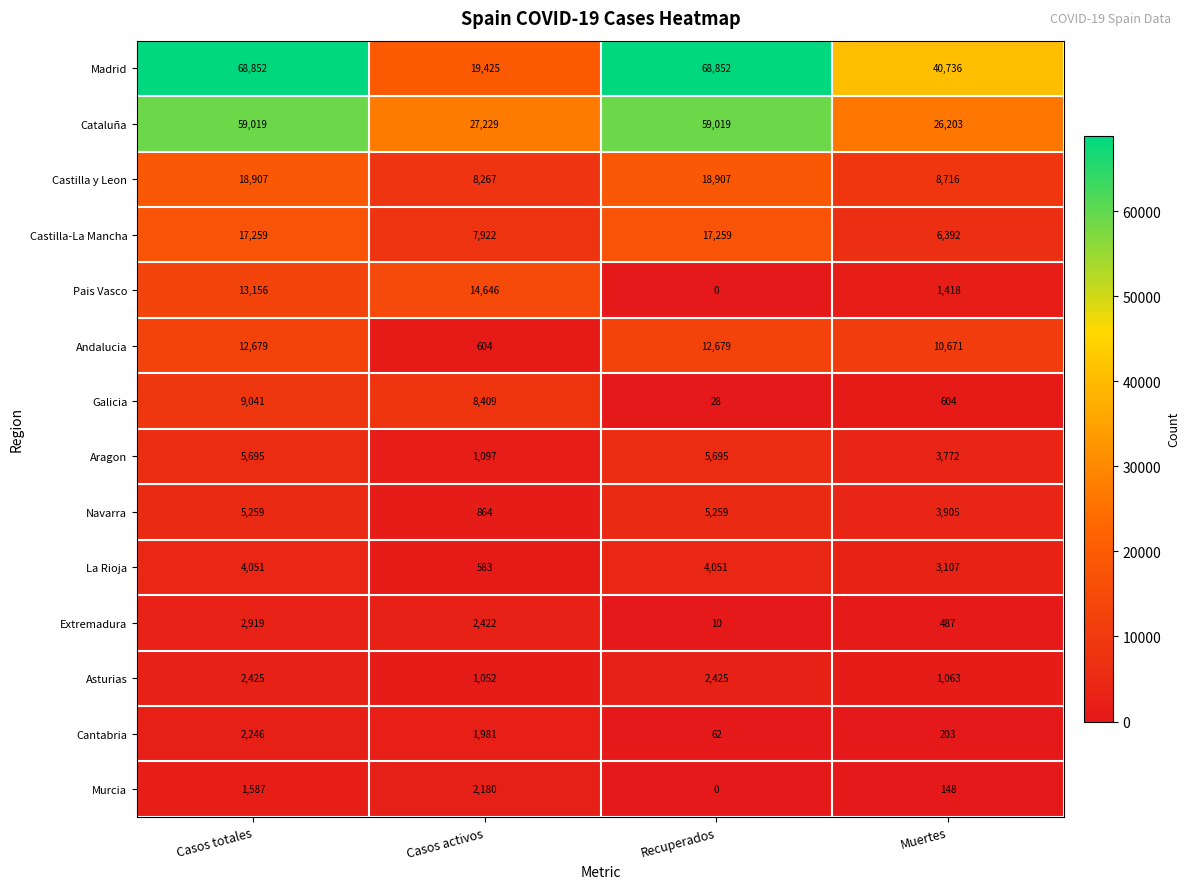

What is the difference between the maximum and minimum values in the La Rioja series?

3468